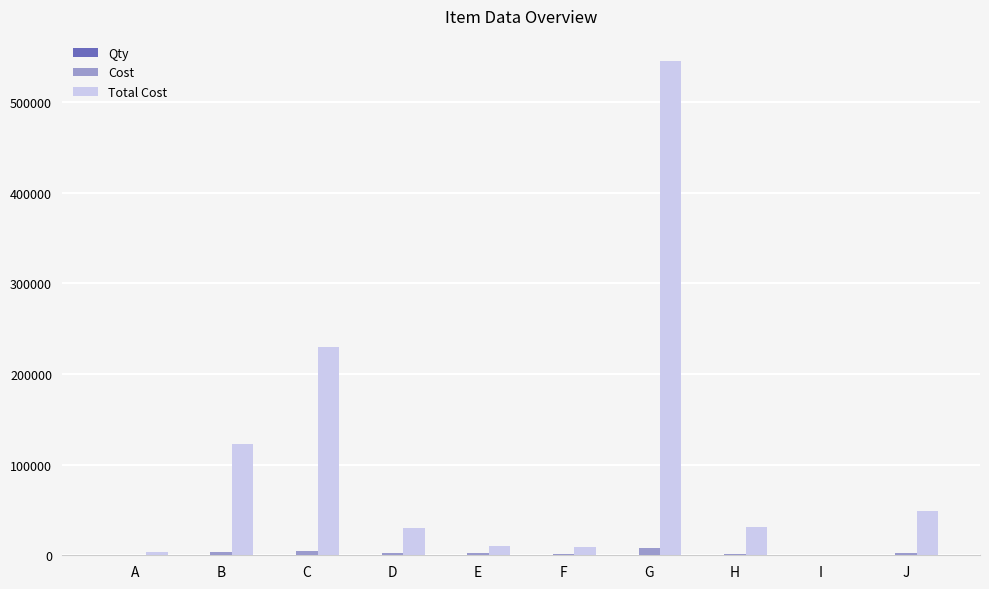

Are the bars grouped side by side (vs. stacked)?

Yes